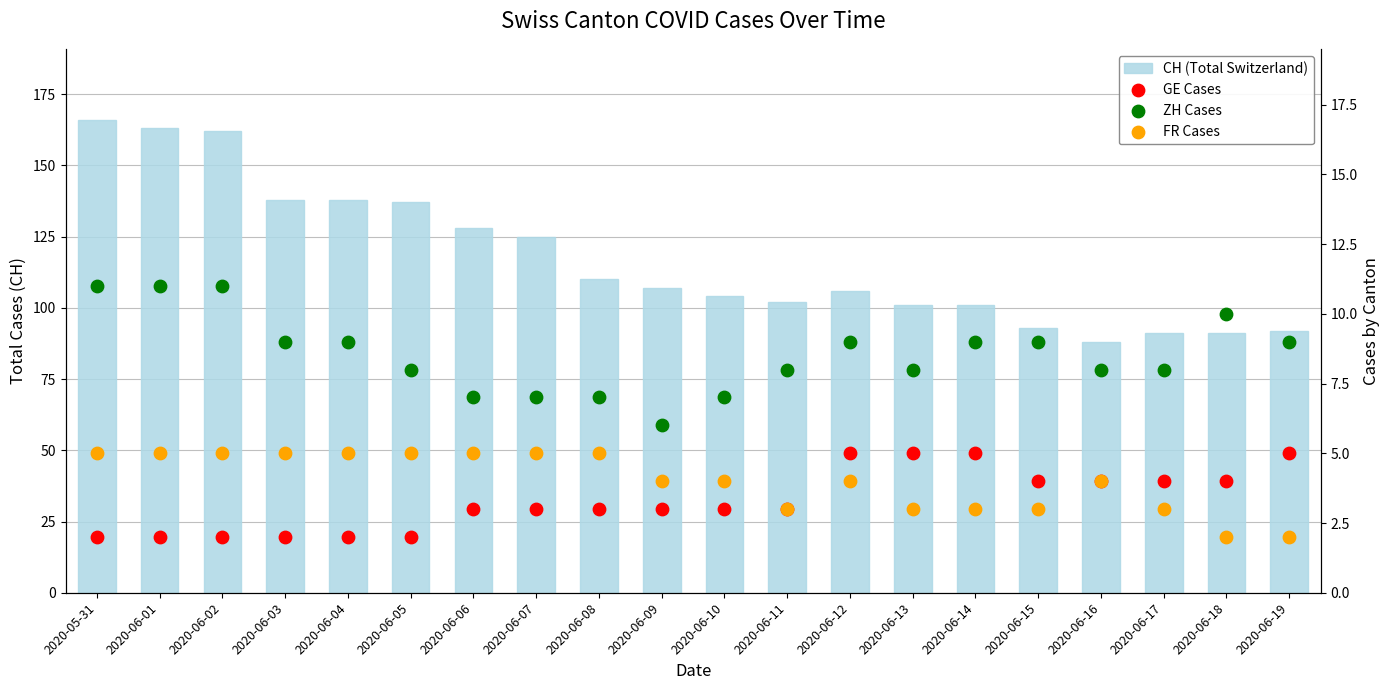

At how many categories does at least one series exceed 29?

20